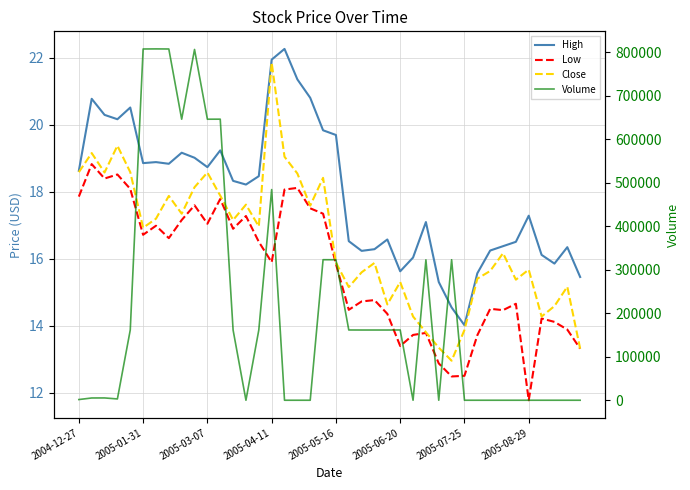

Rank the series at 13 from lowest to highest value.

Volume, Low, Close, High